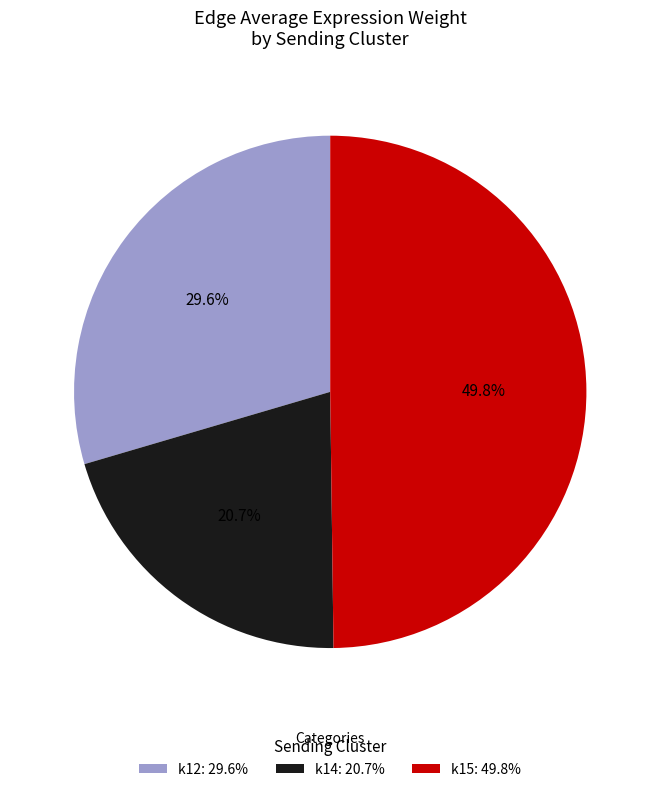

To the nearest percent, what is the difference between the k12 and k14 slice percentages?

9%